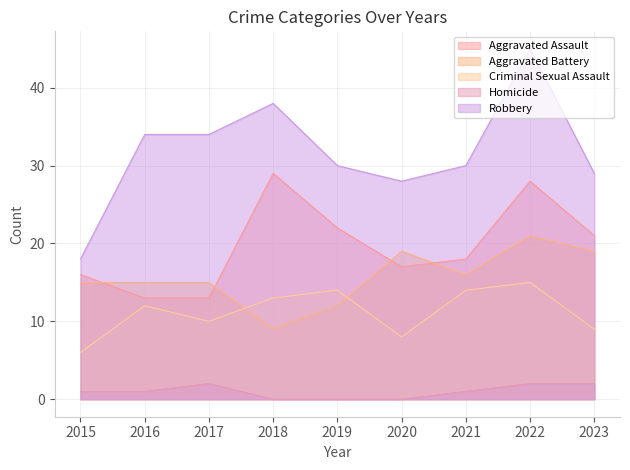

Where do Criminal Sexual Assault and Aggravated Battery first cross each other?

2017 and 2018